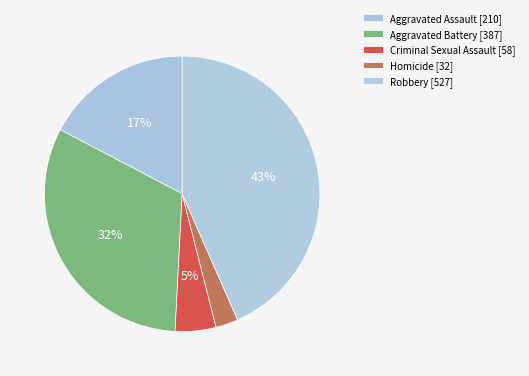

Rank the categories by value from lowest to highest.

Homicide, Criminal Sexual Assault, Aggravated Assault, Aggravated Battery, Robbery